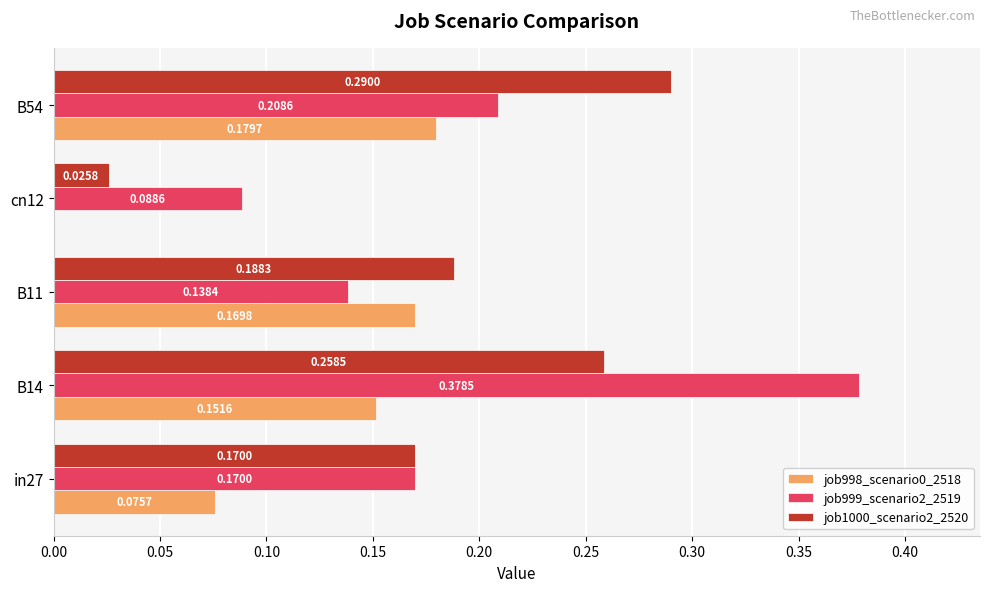

Which series has the largest total across all categories?

job999_scenario2_2519